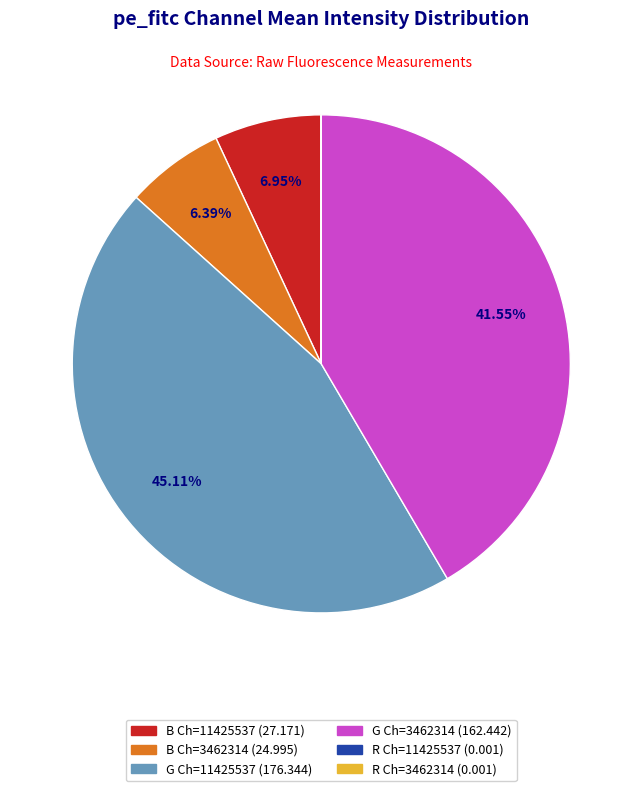

Does any single category account for the majority?

No